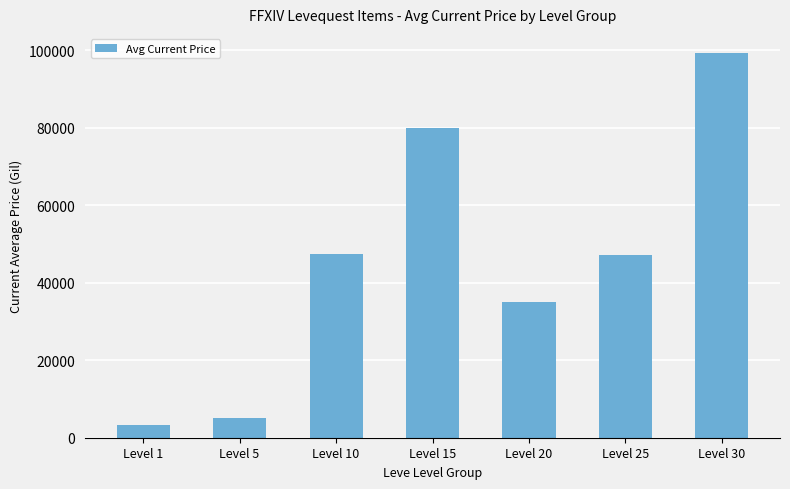

What is the difference between the second highest and minimum values?

76704.0